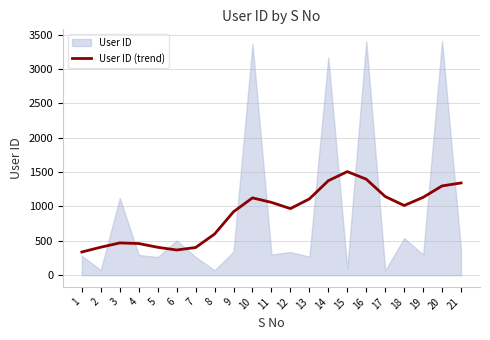

How many lines are shown in the chart?

1